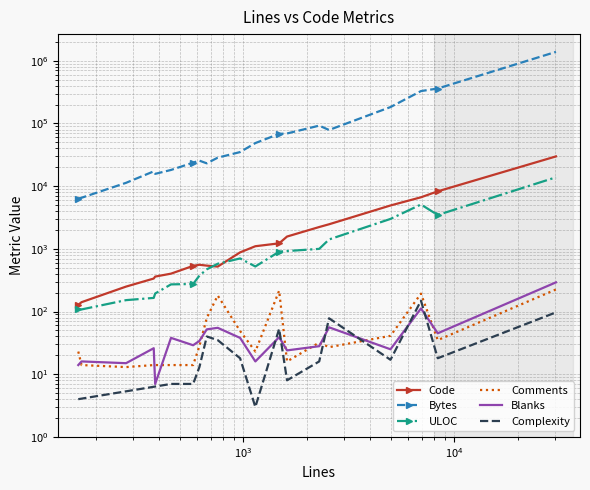

What is the difference between the maximum and minimum values in the ULOC series?

13728